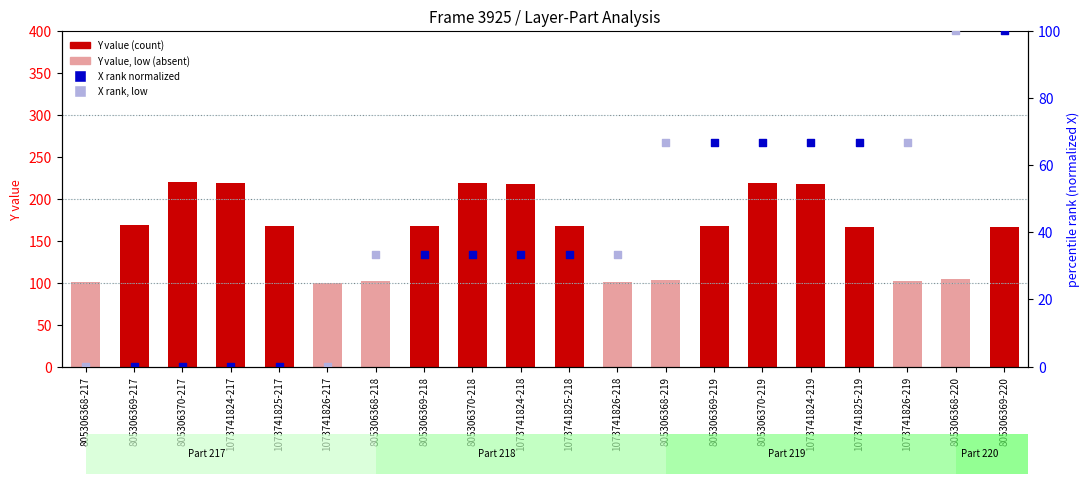

At which category is the sum across all series the highest?

805306370-219